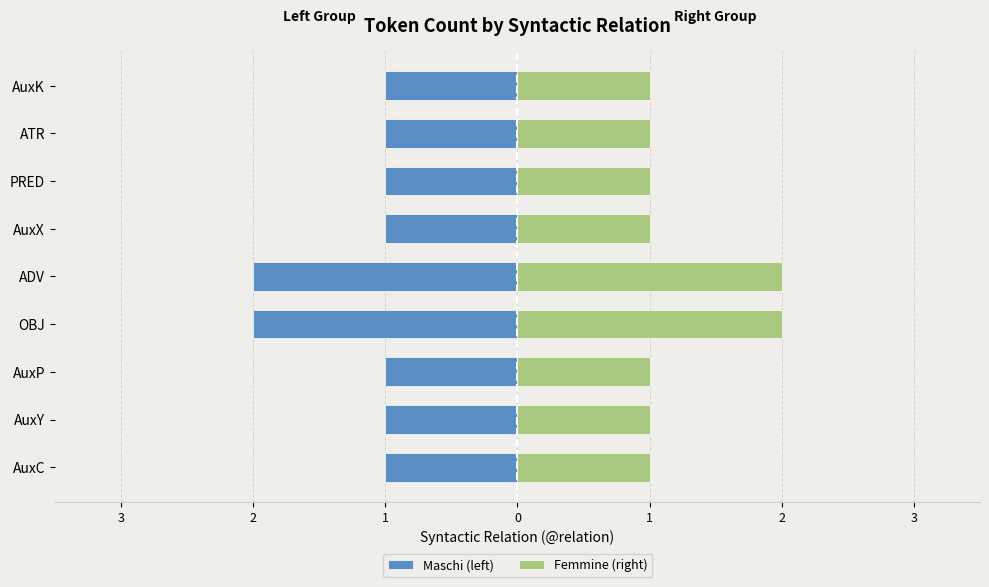

The Maschi (left) series shows -1 at AuxY. True or false?

True